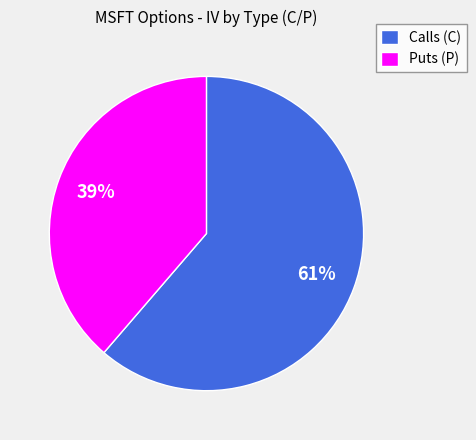

Between Puts (P) and Calls (C), which is larger?

Calls (C)